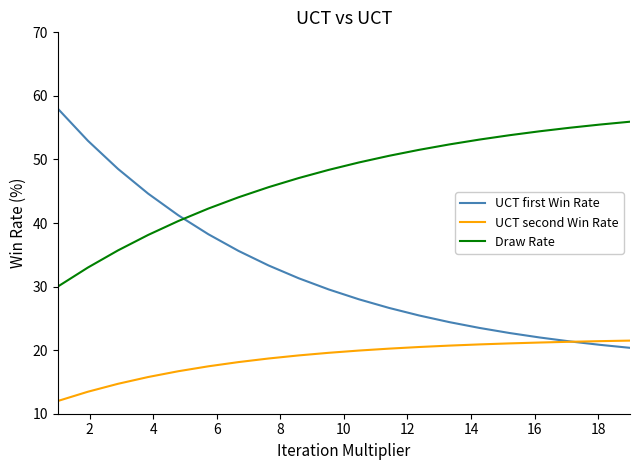

Rank the series by their maximum value, from highest to lowest.

UCT first Win Rate, Draw Rate, UCT second Win Rate